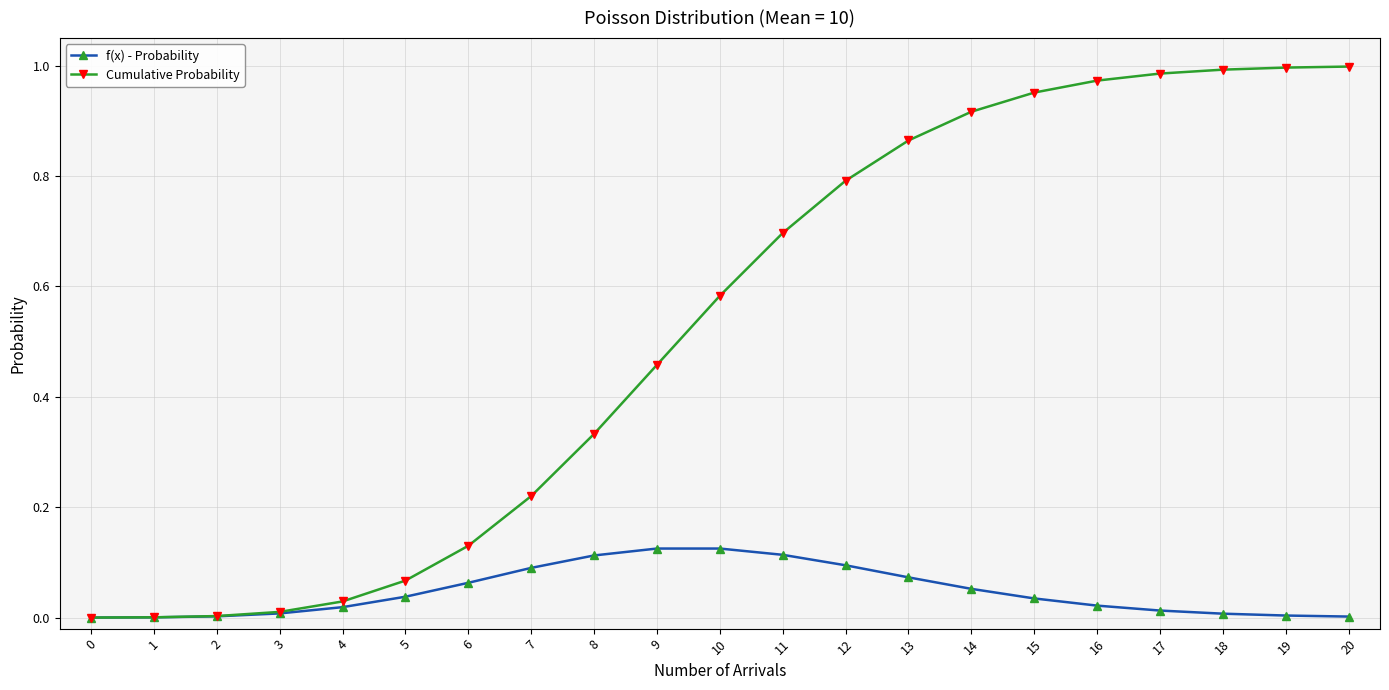

Which series has the widest spread of values?

Cumulative Probability